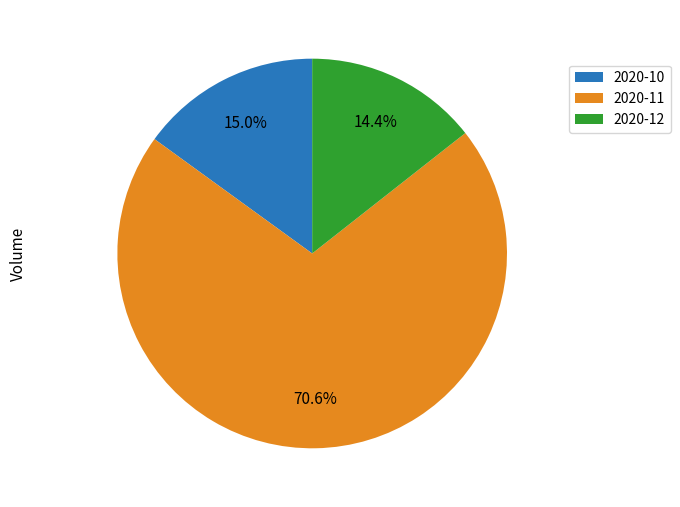

How many slices are in this pie chart?

3